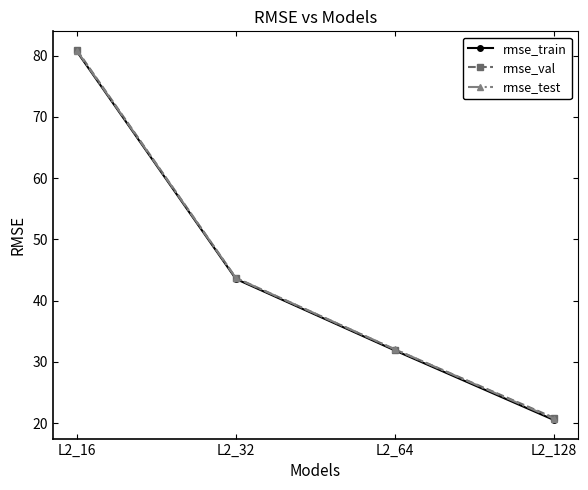

True or false: rmse_train and rmse_val cross at least once.

False